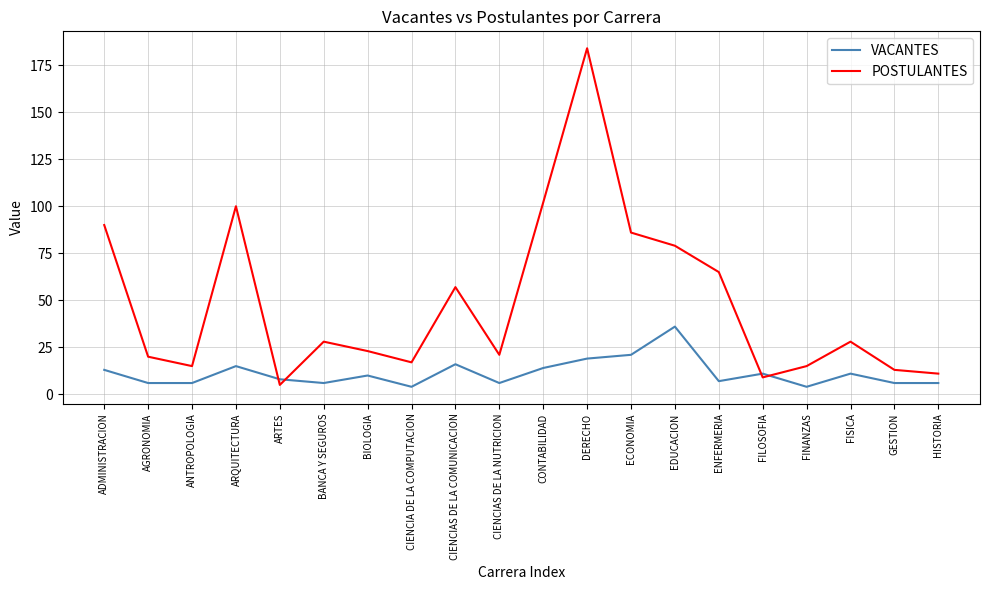

What is the difference between the highest and lowest values at CIENCIAS DE LA NUTRICION?

15